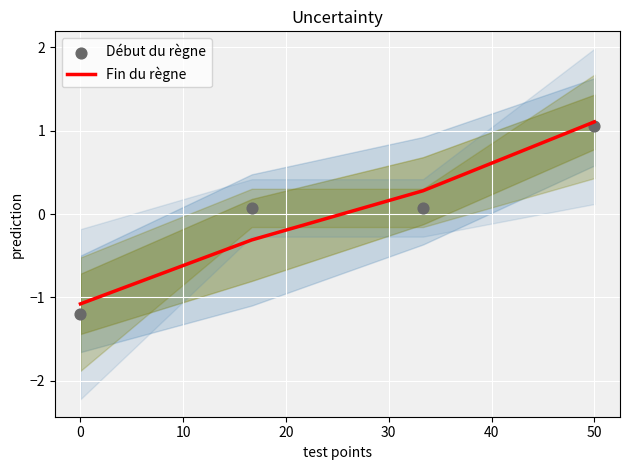

Which series contains the highest Y value?

Fin du règne